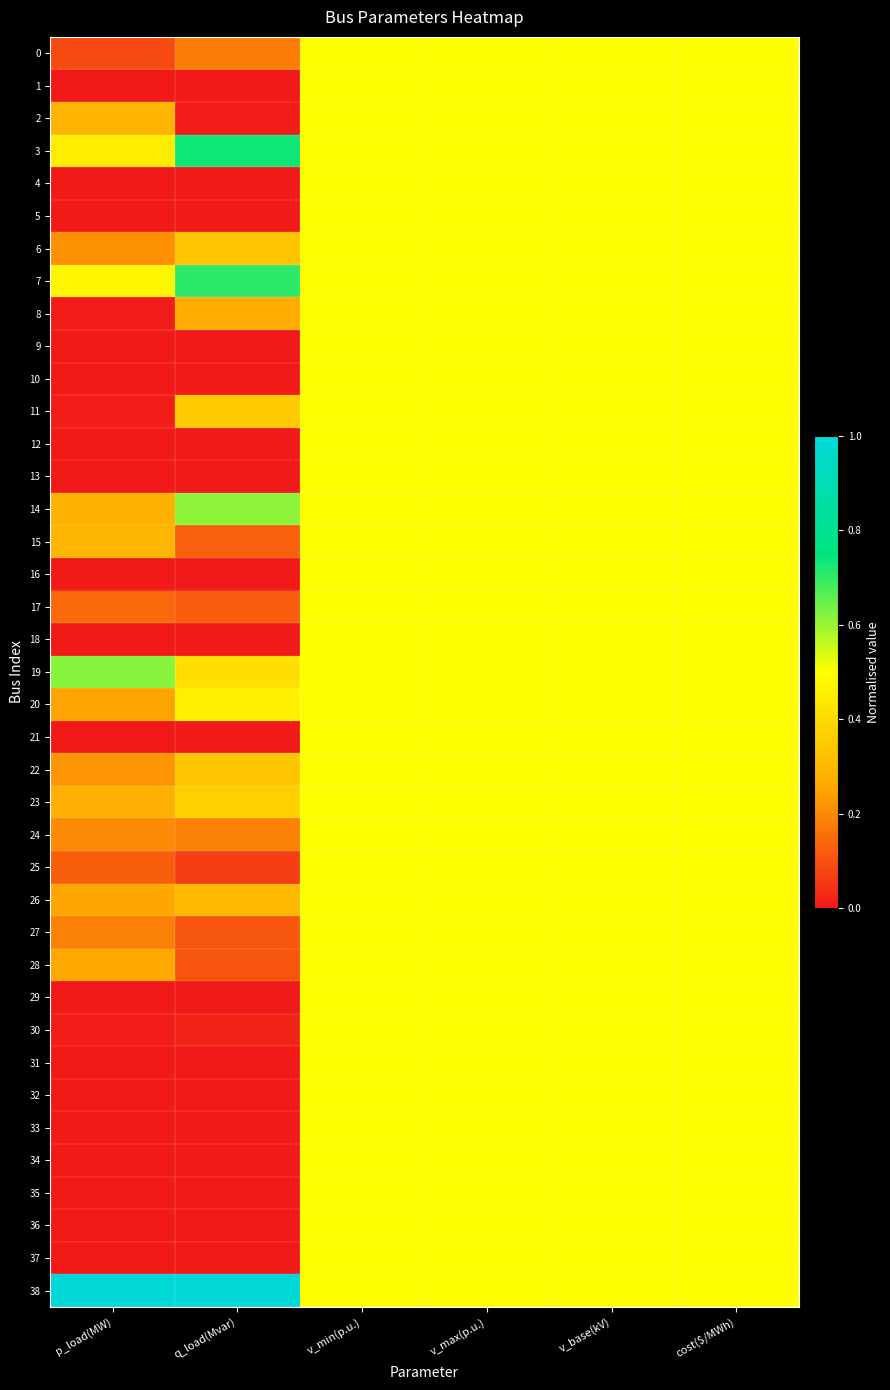

Reading left to right, what are all the values shown in this chart?

0: p_load(MW)=0.1	q_load(Mvar)=0.2	v_min(p.u.)=0.5	v_max(p.u.)=0.5	v_base(kV)=0.5	cost($/MWh)=0.5
1: p_load(MW)=0.0	q_load(Mvar)=0.0	v_min(p.u.)=0.5	v_max(p.u.)=0.5	v_base(kV)=0.5	cost($/MWh)=0.5
2: p_load(MW)=0.3	q_load(Mvar)=0.0	v_min(p.u.)=0.5	v_max(p.u.)=0.5	v_base(kV)=0.5	cost($/MWh)=0.5
3: p_load(MW)=0.5	q_load(Mvar)=0.7	v_min(p.u.)=0.5	v_max(p.u.)=0.5	v_base(kV)=0.5	cost($/MWh)=0.5
4: p_load(MW)=0.0	q_load(Mvar)=0.0	v_min(p.u.)=0.5	v_max(p.u.)=0.5	v_base(kV)=0.5	cost($/MWh)=0.5
5: p_load(MW)=0.0	q_load(Mvar)=0.0	v_min(p.u.)=0.5	v_max(p.u.)=0.5	v_base(kV)=0.5	cost($/MWh)=0.5
6: p_load(MW)=0.2	q_load(Mvar)=0.3	v_min(p.u.)=0.5	v_max(p.u.)=0.5	v_base(kV)=0.5	cost($/MWh)=0.5
7: p_load(MW)=0.5	q_load(Mvar)=0.7	v_min(p.u.)=0.5	v_max(p.u.)=0.5	v_base(kV)=0.5	cost($/MWh)=0.5
8: p_load(MW)=0.0	q_load(Mvar)=0.3	v_min(p.u.)=0.5	v_max(p.u.)=0.5	v_base(kV)=0.5	cost($/MWh)=0.5
9: p_load(MW)=0.0	q_load(Mvar)=0.0	v_min(p.u.)=0.5	v_max(p.u.)=0.5	v_base(kV)=0.5	cost($/MWh)=0.5
10: p_load(MW)=0.0	q_load(Mvar)=0.0	v_min(p.u.)=0.5	v_max(p.u.)=0.5	v_base(kV)=0.5	cost($/MWh)=0.5
11: p_load(MW)=0.0	q_load(Mvar)=0.4	v_min(p.u.)=0.5	v_max(p.u.)=0.5	v_base(kV)=0.5	cost($/MWh)=0.5
12: p_load(MW)=0.0	q_load(Mvar)=0.0	v_min(p.u.)=0.5	v_max(p.u.)=0.5	v_base(kV)=0.5	cost($/MWh)=0.5
13: p_load(MW)=0.0	q_load(Mvar)=0.0	v_min(p.u.)=0.5	v_max(p.u.)=0.5	v_base(kV)=0.5	cost($/MWh)=0.5
14: p_load(MW)=0.3	q_load(Mvar)=0.6	v_min(p.u.)=0.5	v_max(p.u.)=0.5	v_base(kV)=0.5	cost($/MWh)=0.5
15: p_load(MW)=0.3	q_load(Mvar)=0.1	v_min(p.u.)=0.5	v_max(p.u.)=0.5	v_base(kV)=0.5	cost($/MWh)=0.5
16: p_load(MW)=0.0	q_load(Mvar)=0.0	v_min(p.u.)=0.5	v_max(p.u.)=0.5	v_base(kV)=0.5	cost($/MWh)=0.5
17: p_load(MW)=0.1	q_load(Mvar)=0.1	v_min(p.u.)=0.5	v_max(p.u.)=0.5	v_base(kV)=0.5	cost($/MWh)=0.5
18: p_load(MW)=0.0	q_load(Mvar)=0.0	v_min(p.u.)=0.5	v_max(p.u.)=0.5	v_base(kV)=0.5	cost($/MWh)=0.5
19: p_load(MW)=0.6	q_load(Mvar)=0.4	v_min(p.u.)=0.5	v_max(p.u.)=0.5	v_base(kV)=0.5	cost($/MWh)=0.5
20: p_load(MW)=0.2	q_load(Mvar)=0.5	v_min(p.u.)=0.5	v_max(p.u.)=0.5	v_base(kV)=0.5	cost($/MWh)=0.5
21: p_load(MW)=0.0	q_load(Mvar)=0.0	v_min(p.u.)=0.5	v_max(p.u.)=0.5	v_base(kV)=0.5	cost($/MWh)=0.5
22: p_load(MW)=0.2	q_load(Mvar)=0.3	v_min(p.u.)=0.5	v_max(p.u.)=0.5	v_base(kV)=0.5	cost($/MWh)=0.5
23: p_load(MW)=0.3	q_load(Mvar)=0.4	v_min(p.u.)=0.5	v_max(p.u.)=0.5	v_base(kV)=0.5	cost($/MWh)=0.5
24: p_load(MW)=0.2	q_load(Mvar)=0.2	v_min(p.u.)=0.5	v_max(p.u.)=0.5	v_base(kV)=0.5	cost($/MWh)=0.5
25: p_load(MW)=0.1	q_load(Mvar)=0.1	v_min(p.u.)=0.5	v_max(p.u.)=0.5	v_base(kV)=0.5	cost($/MWh)=0.5
26: p_load(MW)=0.3	q_load(Mvar)=0.3	v_min(p.u.)=0.5	v_max(p.u.)=0.5	v_base(kV)=0.5	cost($/MWh)=0.5
27: p_load(MW)=0.2	q_load(Mvar)=0.1	v_min(p.u.)=0.5	v_max(p.u.)=0.5	v_base(kV)=0.5	cost($/MWh)=0.5
28: p_load(MW)=0.3	q_load(Mvar)=0.1	v_min(p.u.)=0.5	v_max(p.u.)=0.5	v_base(kV)=0.5	cost($/MWh)=0.5
29: p_load(MW)=0.0	q_load(Mvar)=0.0	v_min(p.u.)=0.5	v_max(p.u.)=0.5	v_base(kV)=0.5	cost($/MWh)=0.5
30: p_load(MW)=0.0	q_load(Mvar)=0.0	v_min(p.u.)=0.5	v_max(p.u.)=0.5	v_base(kV)=0.5	cost($/MWh)=0.5
31: p_load(MW)=0.0	q_load(Mvar)=0.0	v_min(p.u.)=0.5	v_max(p.u.)=0.5	v_base(kV)=0.5	cost($/MWh)=0.5
32: p_load(MW)=0.0	q_load(Mvar)=0.0	v_min(p.u.)=0.5	v_max(p.u.)=0.5	v_base(kV)=0.5	cost($/MWh)=0.5
33: p_load(MW)=0.0	q_load(Mvar)=0.0	v_min(p.u.)=0.5	v_max(p.u.)=0.5	v_base(kV)=0.5	cost($/MWh)=0.5
34: p_load(MW)=0.0	q_load(Mvar)=0.0	v_min(p.u.)=0.5	v_max(p.u.)=0.5	v_base(kV)=0.5	cost($/MWh)=0.5
35: p_load(MW)=0.0	q_load(Mvar)=0.0	v_min(p.u.)=0.5	v_max(p.u.)=0.5	v_base(kV)=0.5	cost($/MWh)=0.5
36: p_load(MW)=0.0	q_load(Mvar)=0.0	v_min(p.u.)=0.5	v_max(p.u.)=0.5	v_base(kV)=0.5	cost($/MWh)=0.5
37: p_load(MW)=0.0	q_load(Mvar)=0.0	v_min(p.u.)=0.5	v_max(p.u.)=0.5	v_base(kV)=0.5	cost($/MWh)=0.5
38: p_load(MW)=1.0	q_load(Mvar)=1.0	v_min(p.u.)=0.5	v_max(p.u.)=0.5	v_base(kV)=0.5	cost($/MWh)=0.5